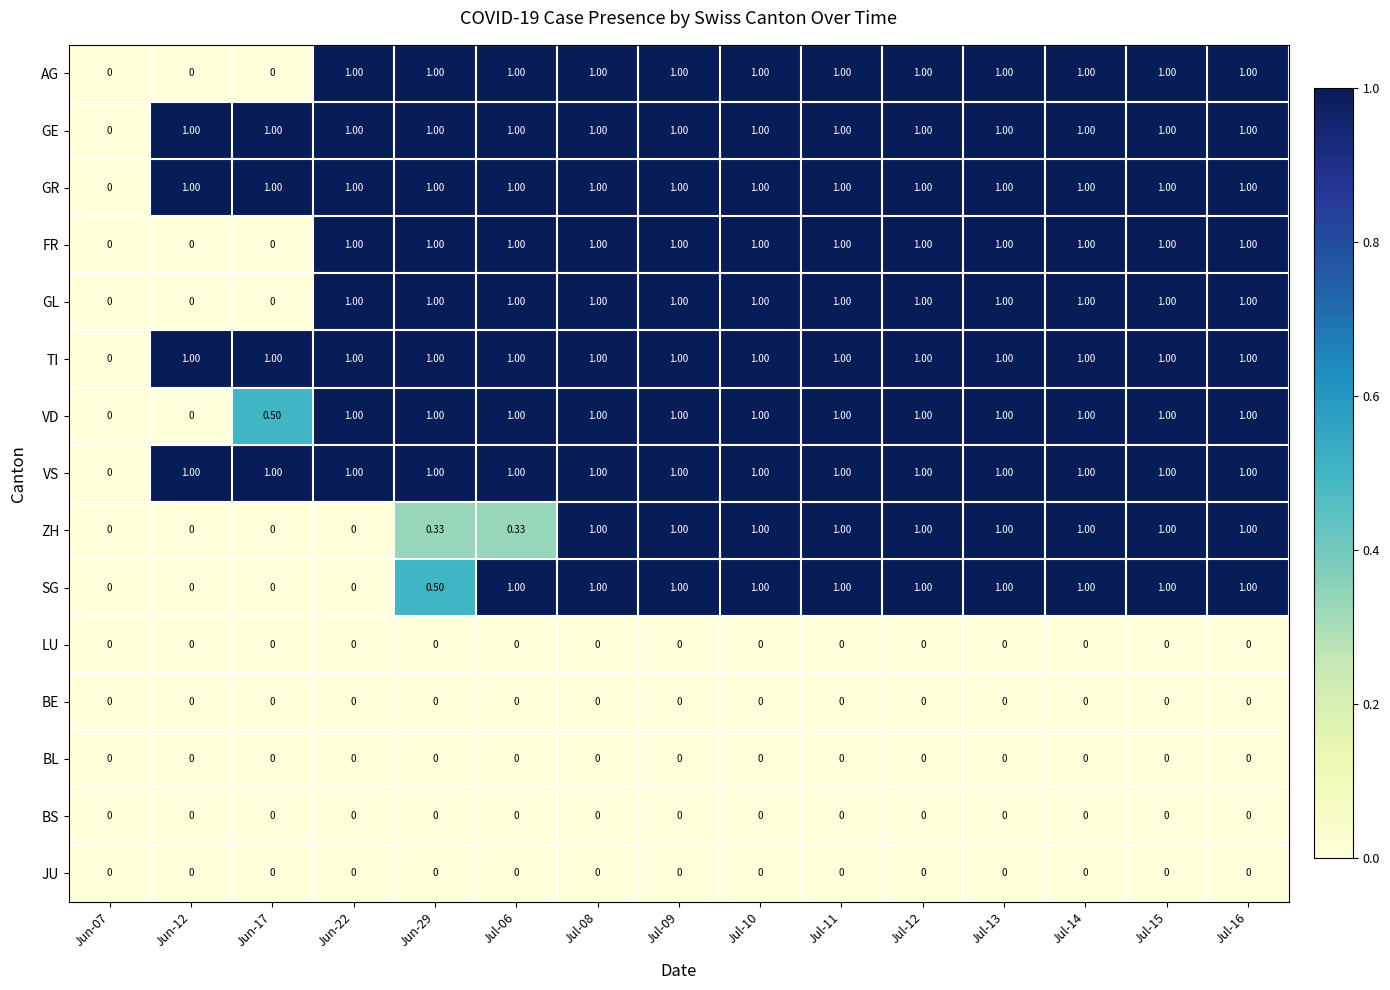

How many data points does each series have?

15